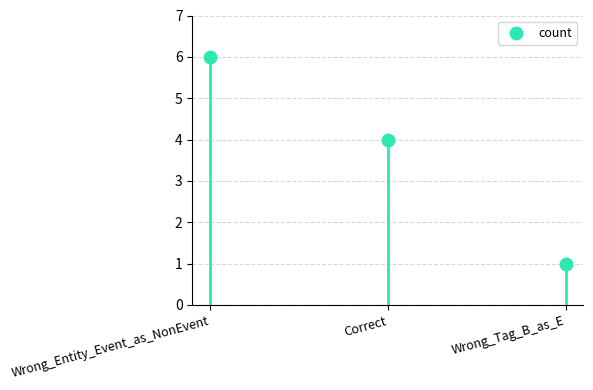

What is the change in value from Correct to Wrong_Tag_B_as_E?

-3